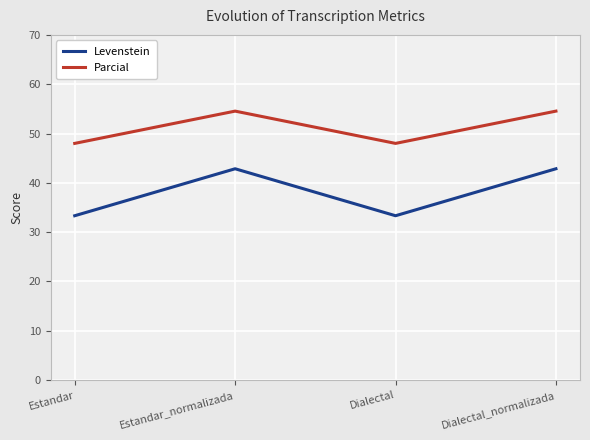

What is the difference between the highest and lowest values at Dialectal?

14.7